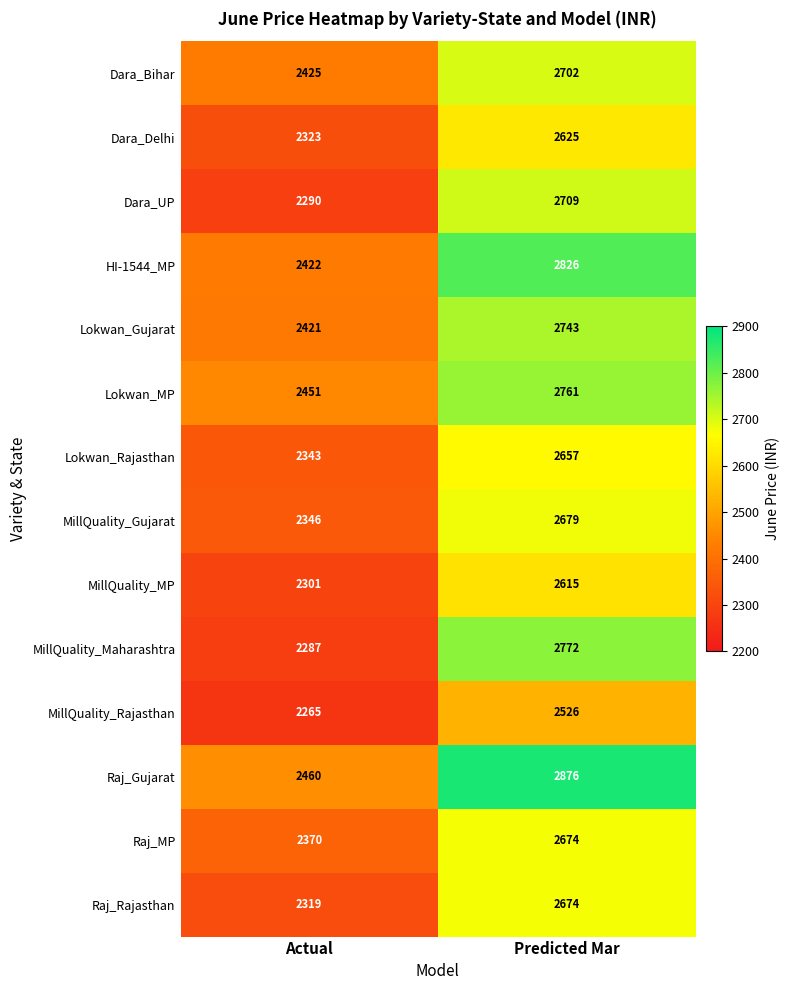

What is the spread (max minus min) of values at Actual?

195